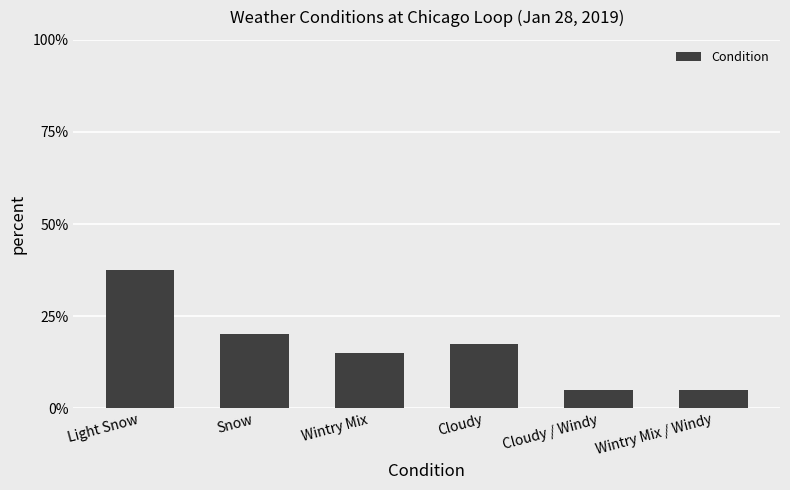

What is the difference between the values at Wintry Mix / Windy and Light Snow?

32.5